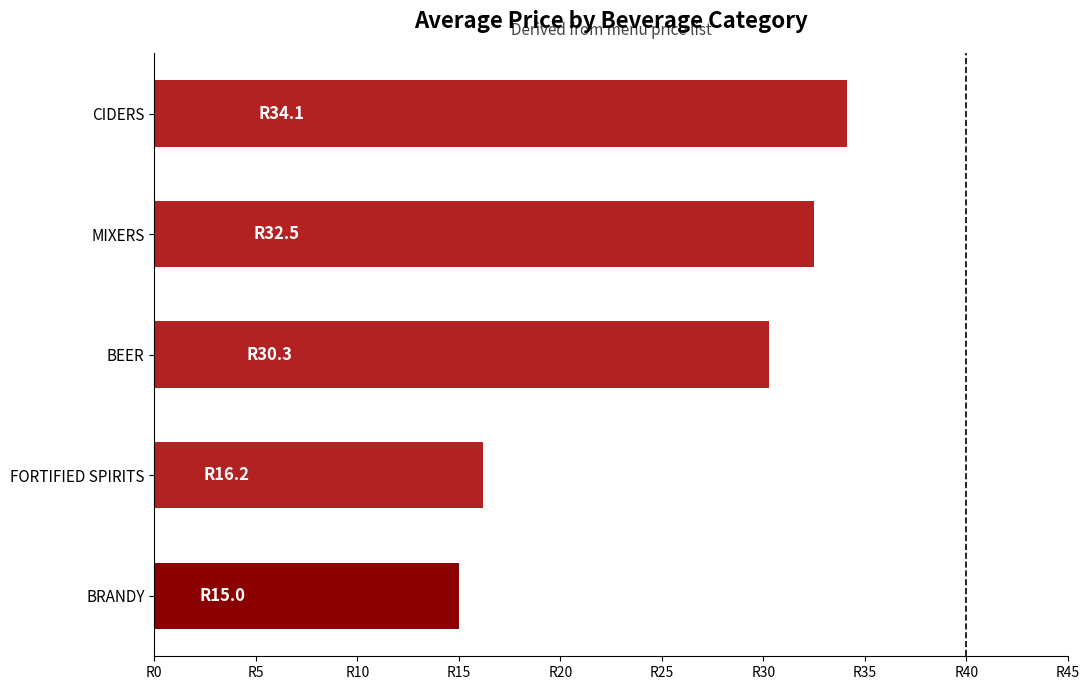

What is the average value?

25.6